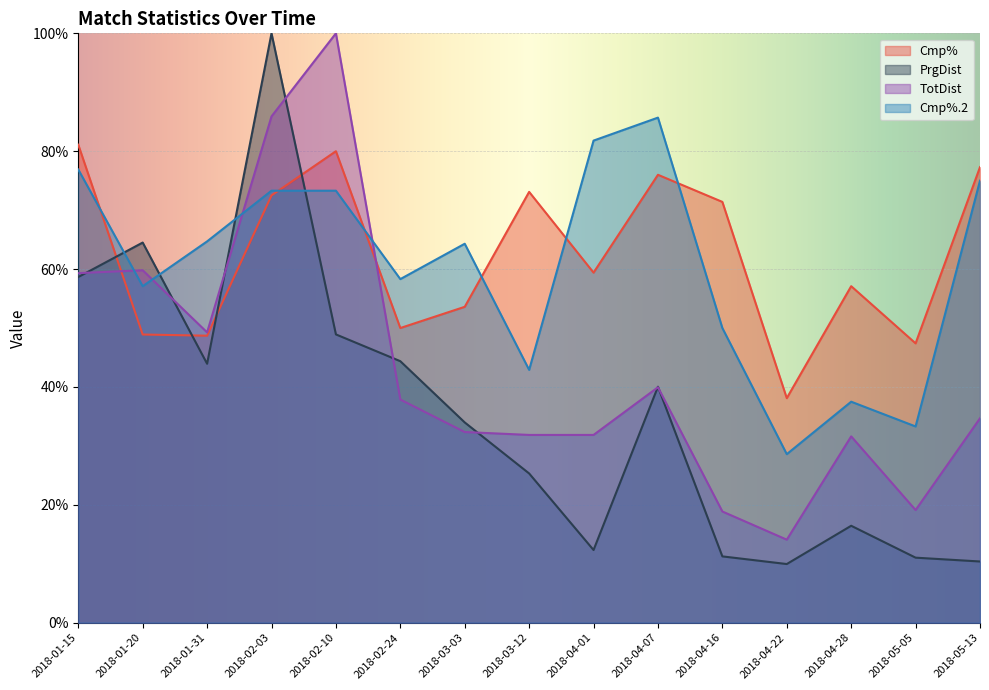

List the labels in order of PrgDist value, smallest first.

2018-04-22, 2018-05-13, 2018-05-05, 2018-04-16, 2018-04-01, 2018-04-28, 2018-03-12, 2018-03-03, 2018-04-07, 2018-01-31, 2018-02-24, 2018-02-10, 2018-01-15, 2018-01-20, 2018-02-03